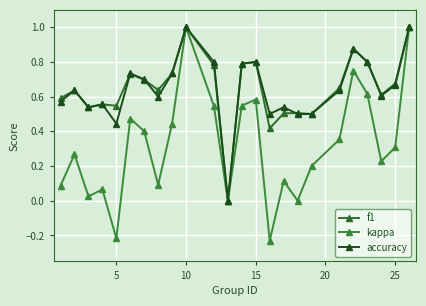

True or false: kappa and f1 cross at least once.

False